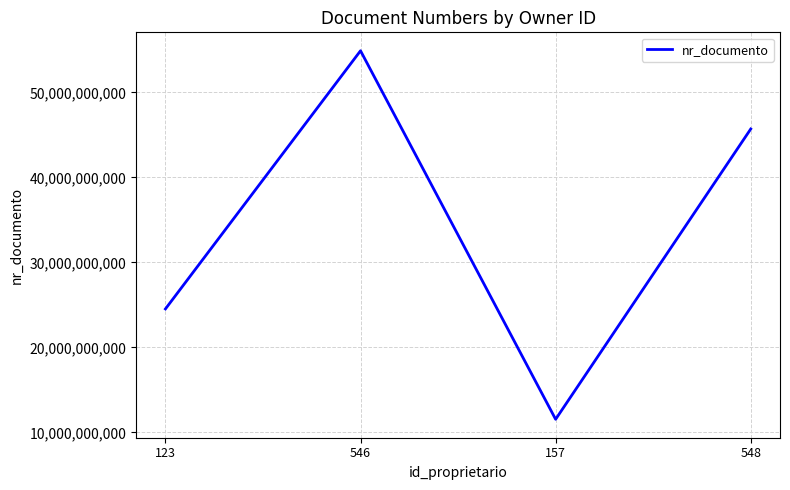

True or false: there are more than 2 points higher than both neighbors.

False